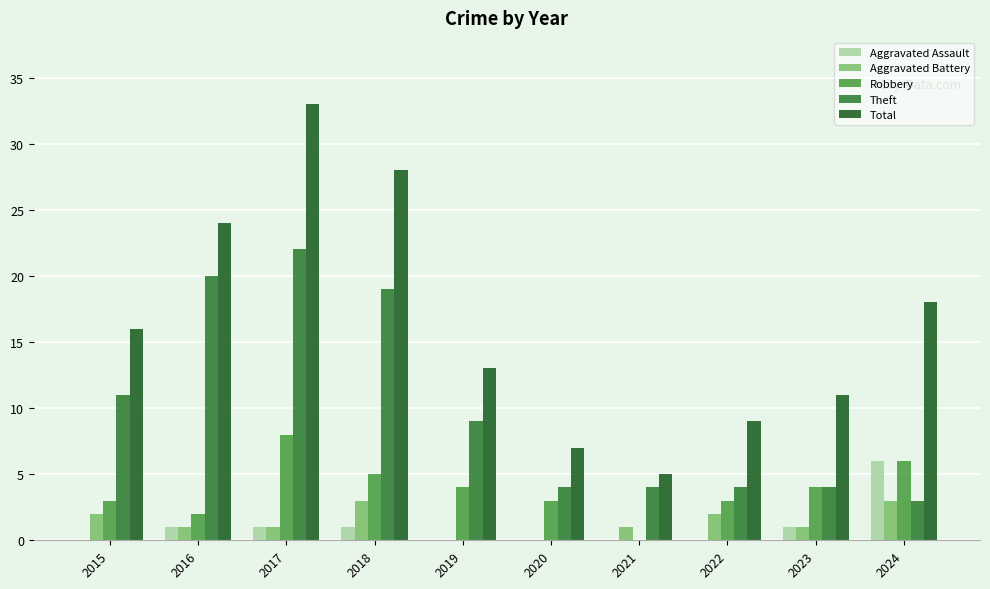

Which series has the largest total across all categories?

Total